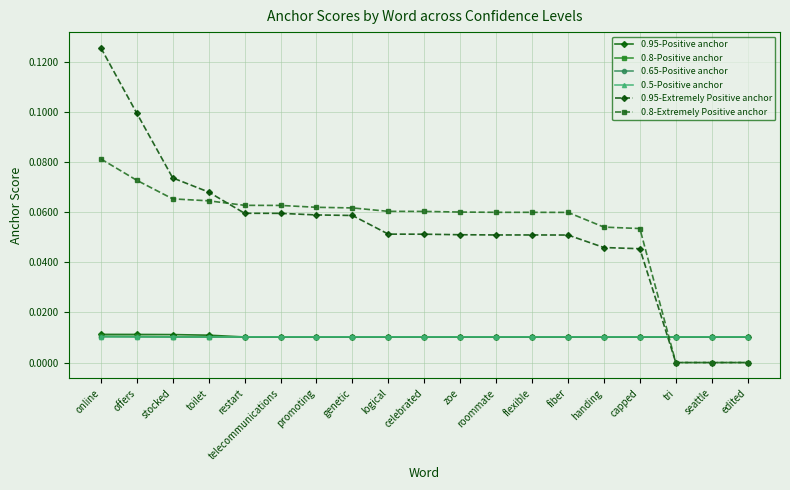

At which category is the sum across all series the highest?

online